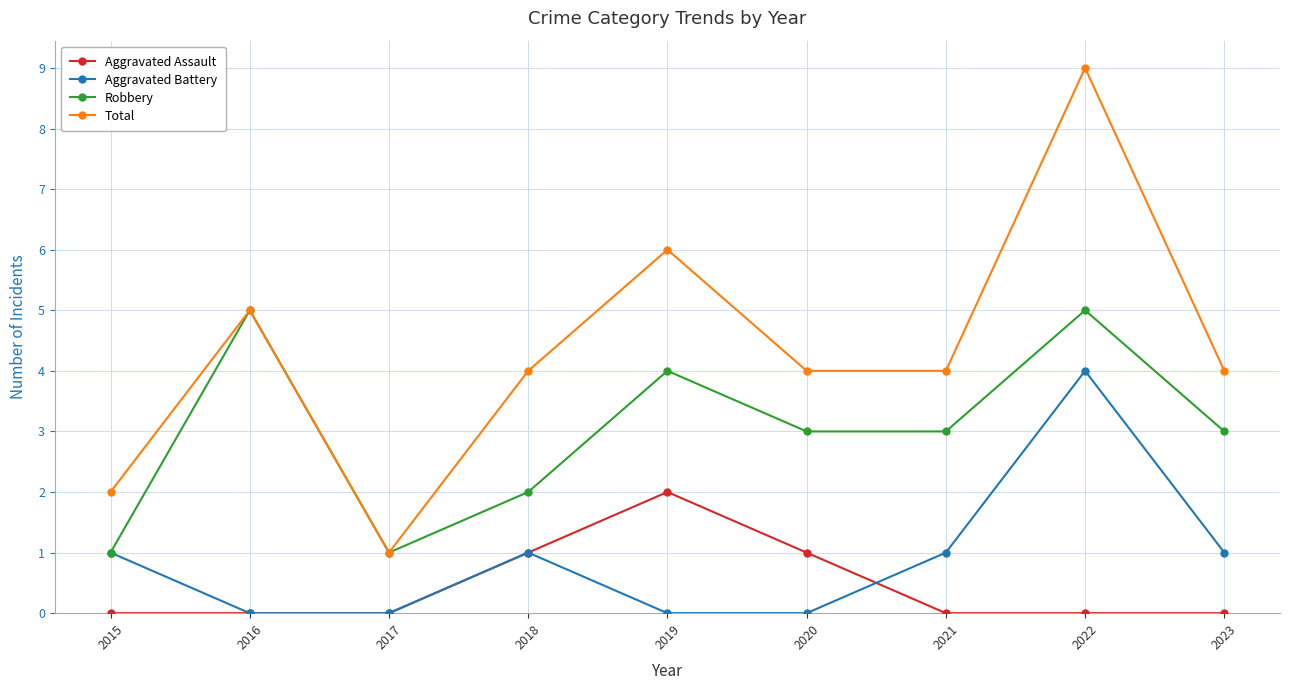

What is the sum of all Robbery values?

27